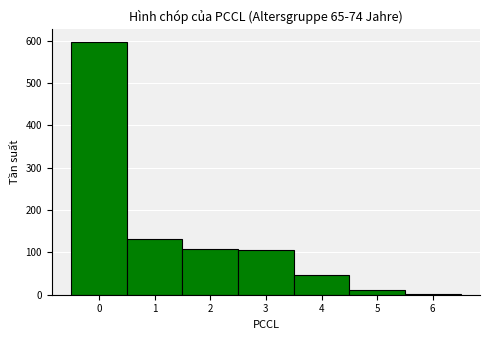

What is the height of the bar covering 1.5 to 2.5 on the x-axis? The values are not printed on the chart, so give them approximately, as read against the axis.

110